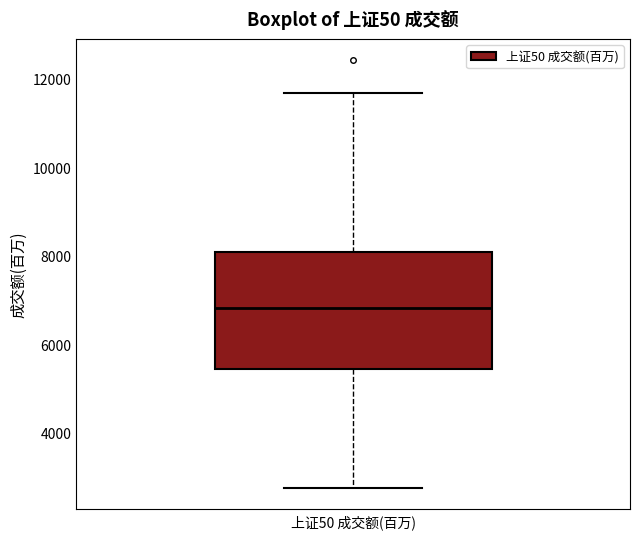

Read this box plot against the y-axis: the position of the median line, the range covered by the box, and the ends of both whiskers. The values are not printed on the chart, so give them approximately, as read against the axis.

median 6800, box 5400 to 8000, whiskers 2800 to 11600